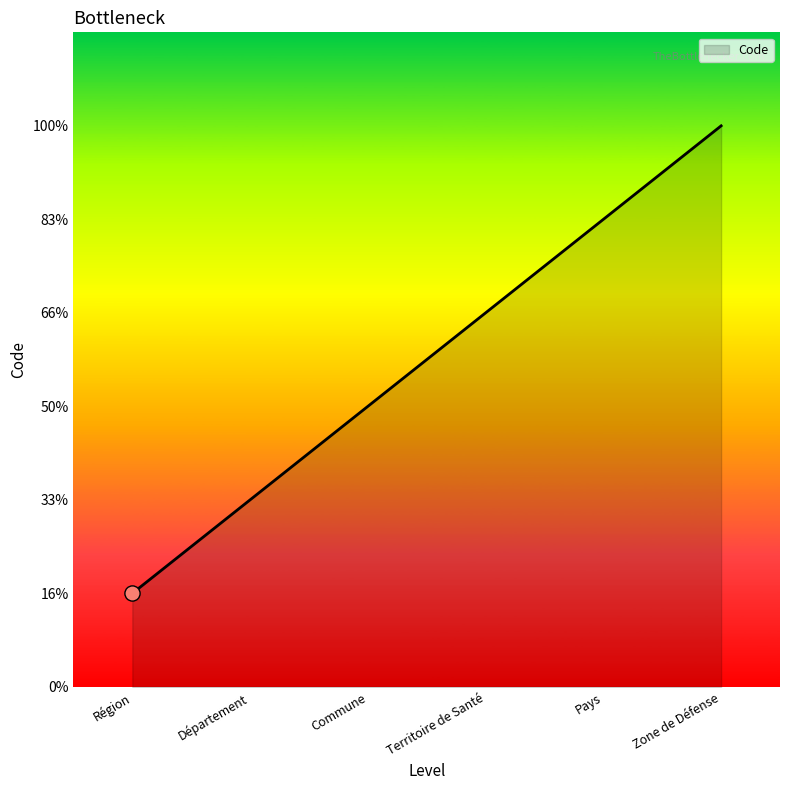

Is this an area chart (filled region under the line)?

Yes